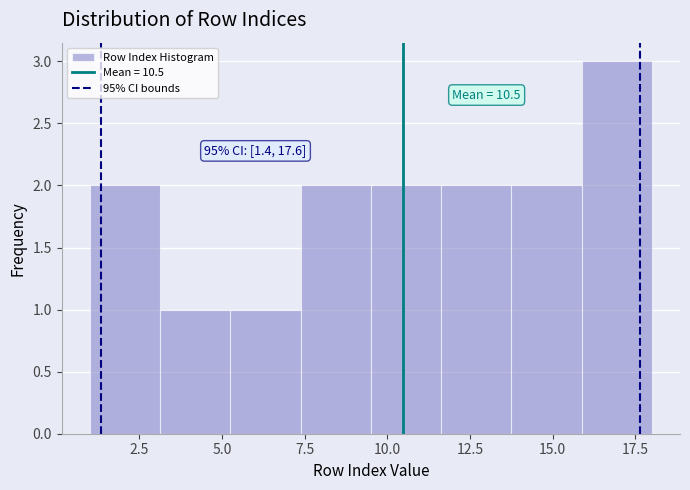

Over which range of the x-axis is the bar tallest?

16.0 to 18.0